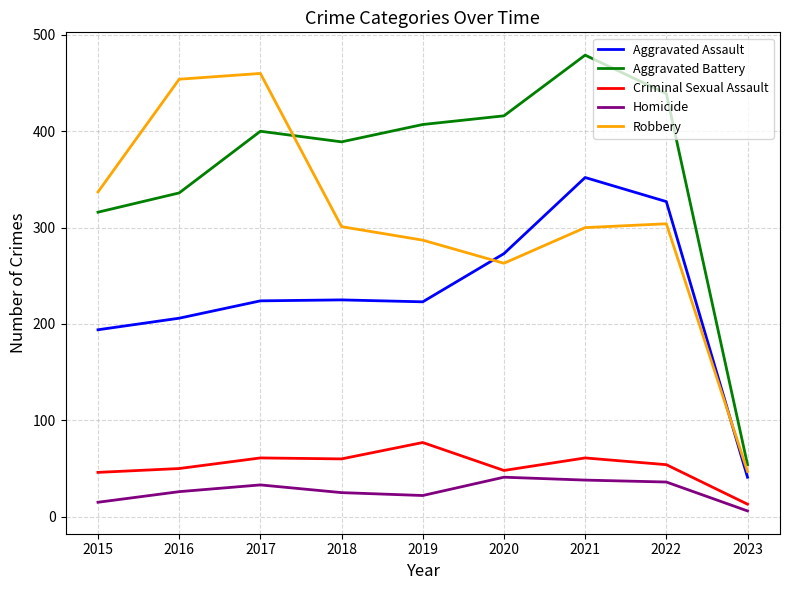

What is the spread (max minus min) of values at 2019?

385